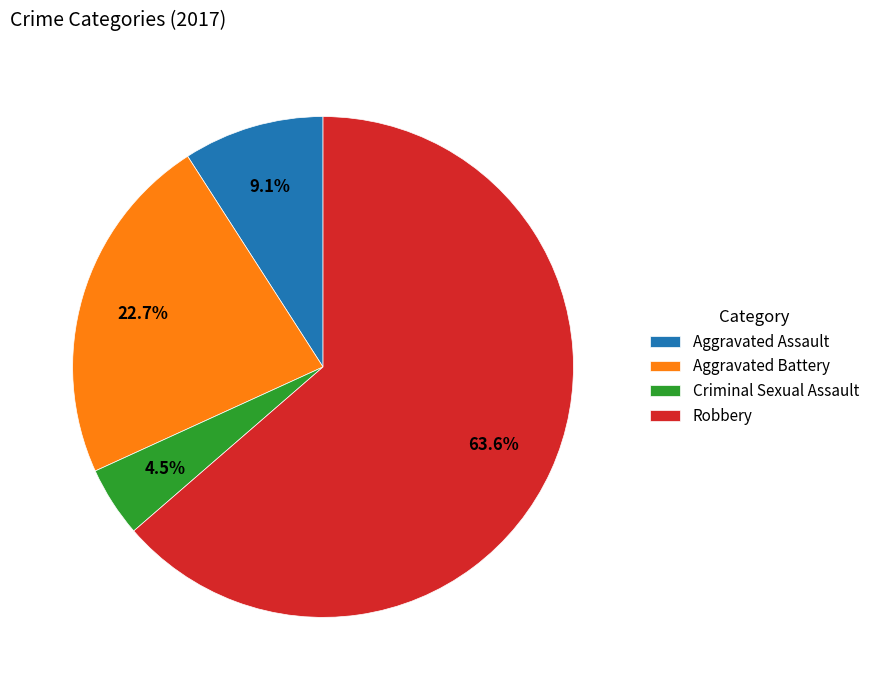

Does Robbery account for over 50% of the chart?

Yes